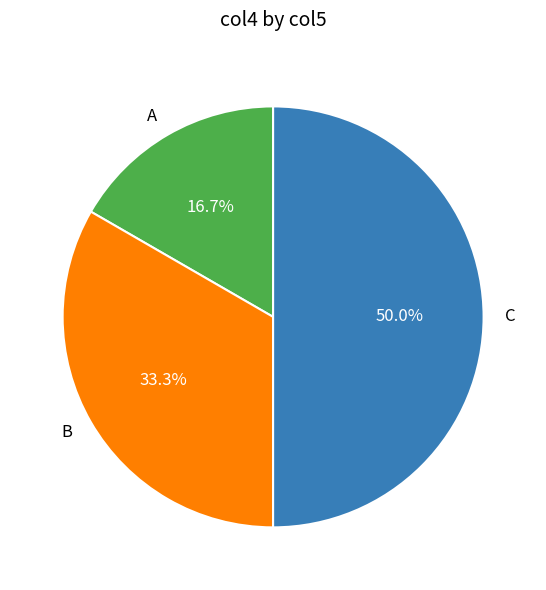

Does B represent more than half of the total?

No